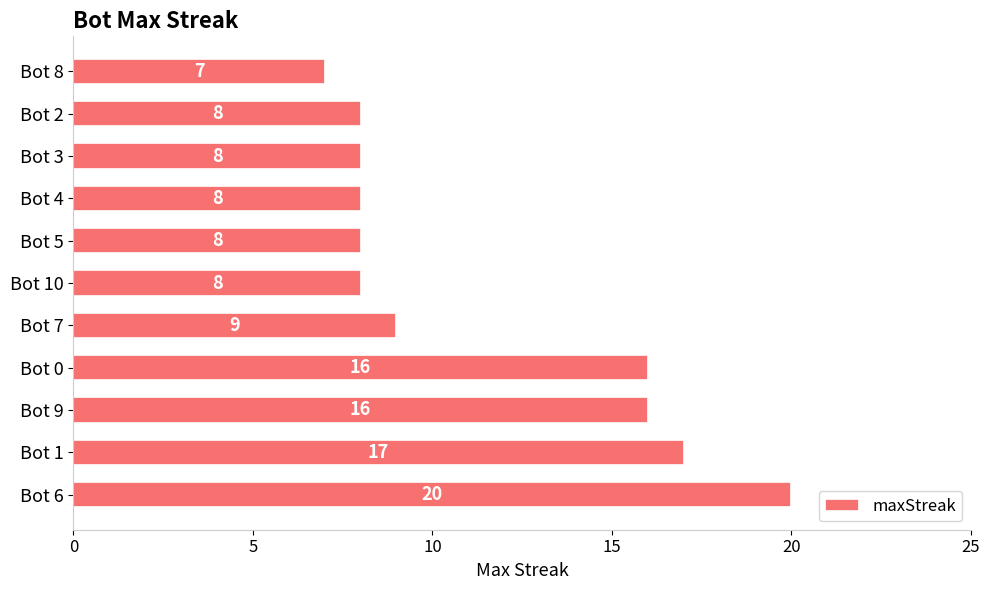

The value at Bot 8 is 4. True or false?

False